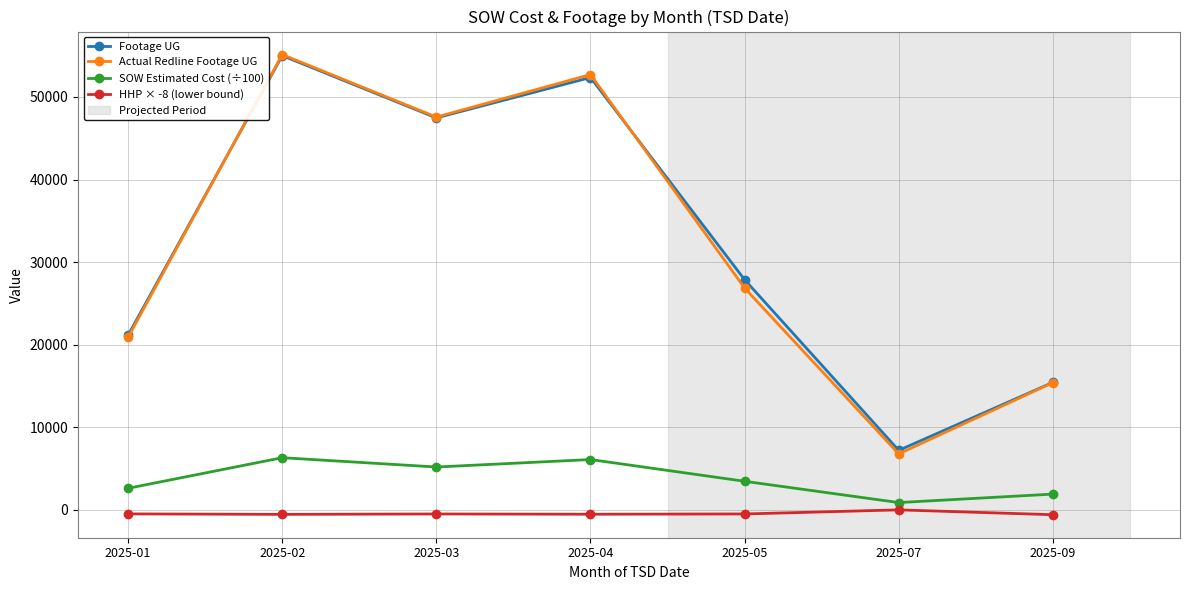

True or false: SOW Estimated Cost (÷100) and Actual Redline Footage UG intersect in this chart.

False